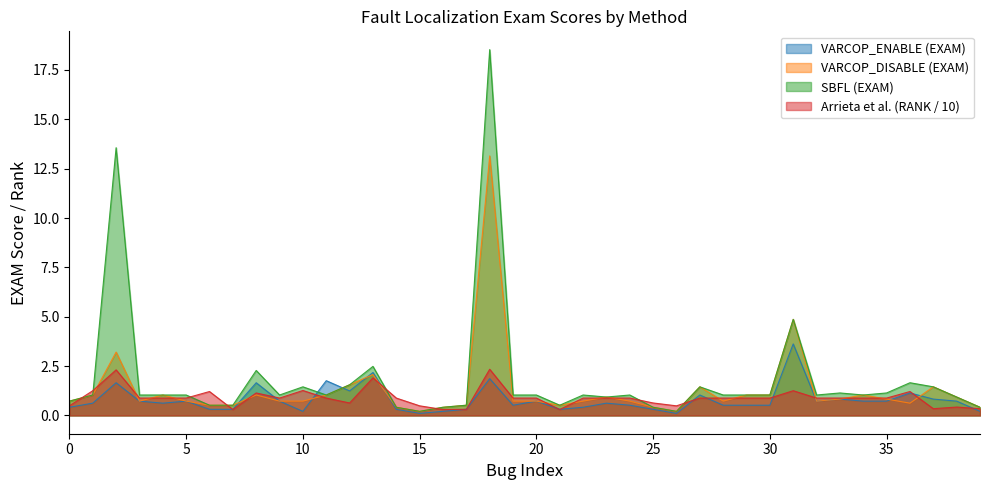

List the series in order of their peak value, lowest first.

Arrieta et al. (RANK / 10), VARCOP_ENABLE (EXAM), VARCOP_DISABLE (EXAM), SBFL (EXAM)